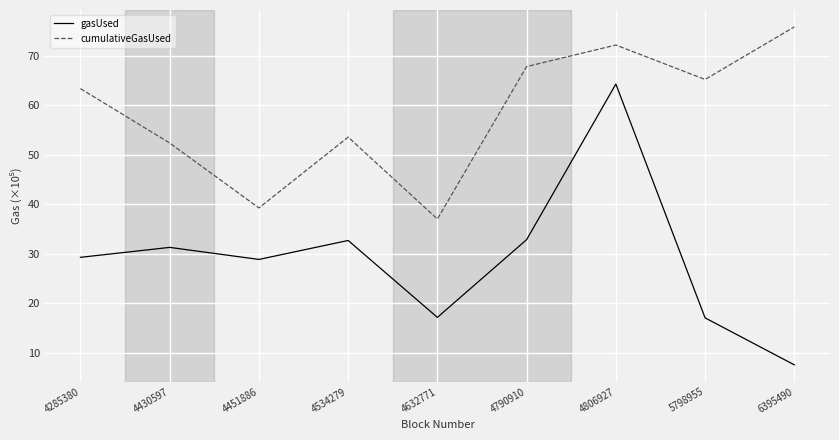

What is the difference between the maximum and minimum values in the cumulativeGasUsed series?

38.8